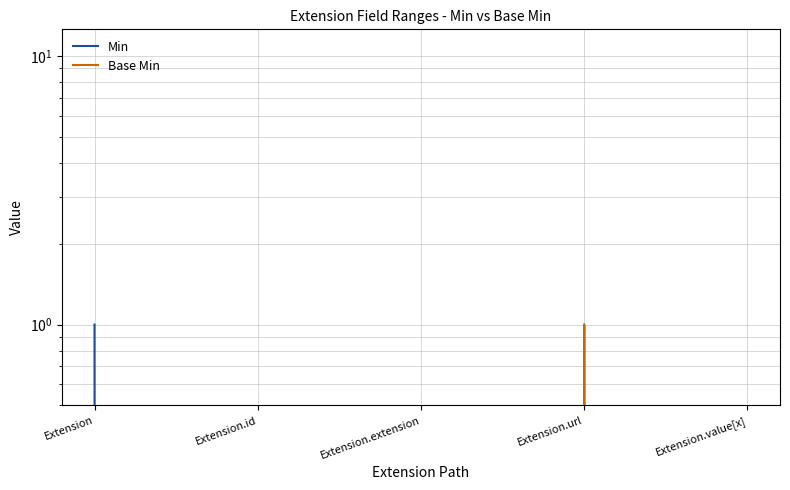

The Base Min series shows -1 at Extension.extension. True or false?

False